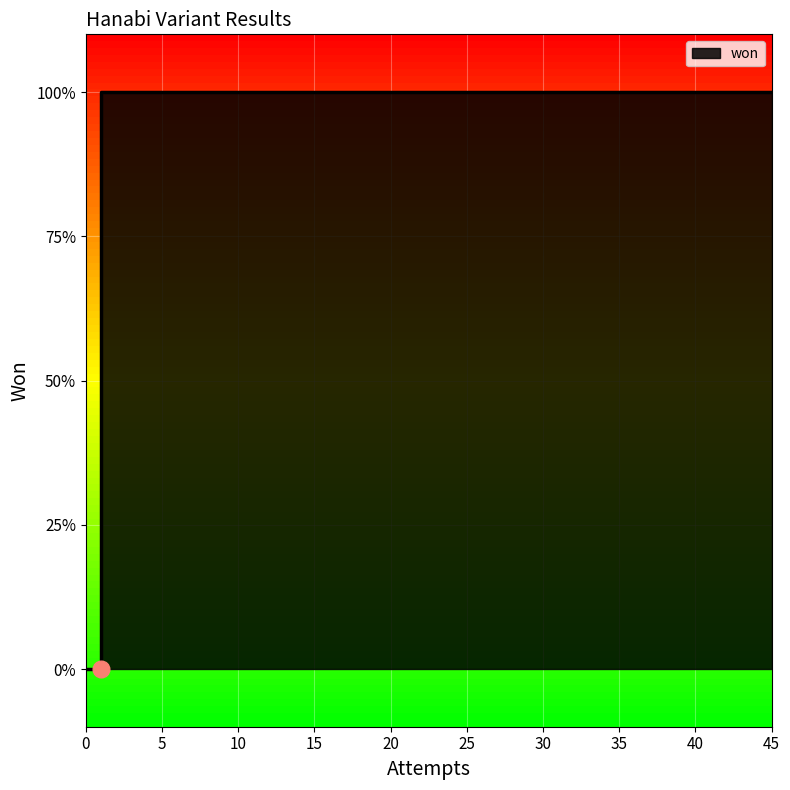

How many lines are shown in the chart?

1